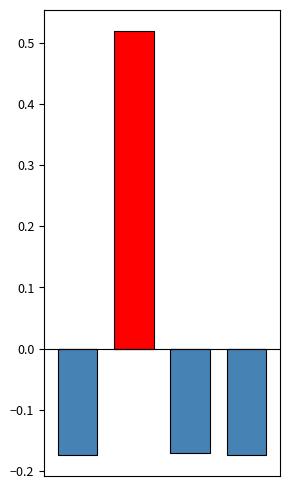

Which has a higher value, 1 or 0?

1